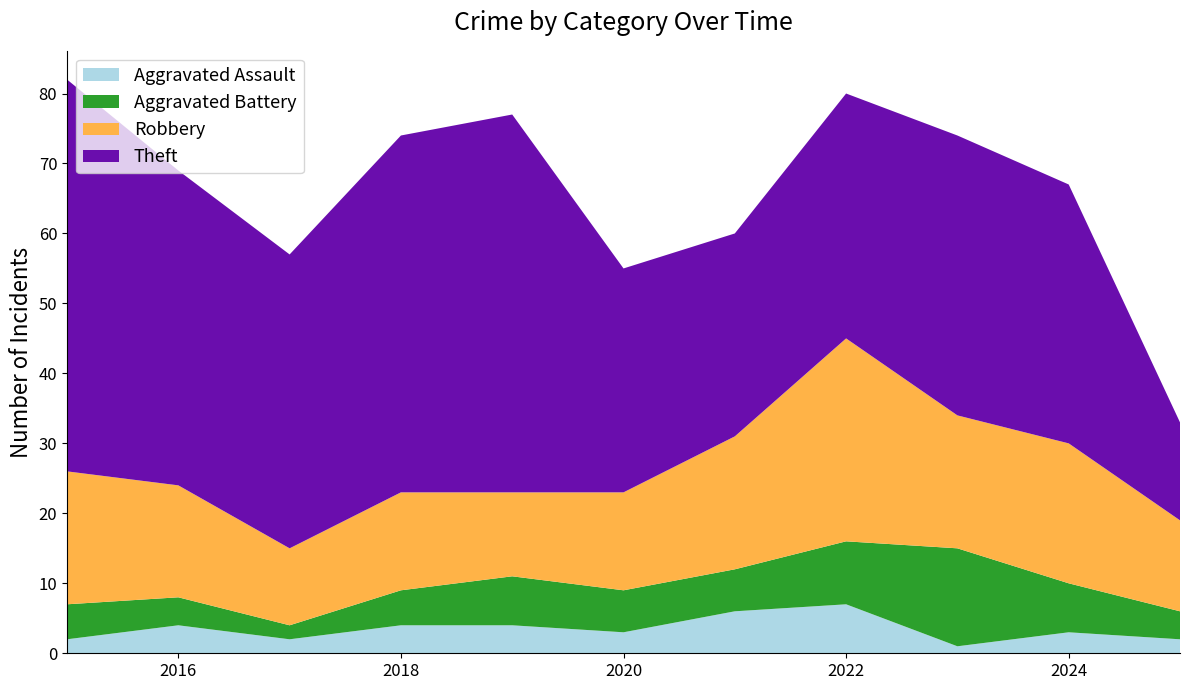

Reading left to right, extract all data points from this chart.

Aggravated Assault: 2015=2	2016=4	2017=2	2018=4	2019=4	2020=3	2021=6	2022=7	2023=1	2024=3	2025=2
Aggravated Battery: 2015=5	2016=4	2017=2	2018=5	2019=7	2020=6	2021=6	2022=9	2023=14	2024=7	2025=4
Robbery: 2015=19	2016=16	2017=11	2018=14	2019=12	2020=14	2021=19	2022=29	2023=19	2024=20	2025=13
Theft: 2015=56	2016=45	2017=42	2018=51	2019=54	2020=32	2021=29	2022=35	2023=40	2024=37	2025=14